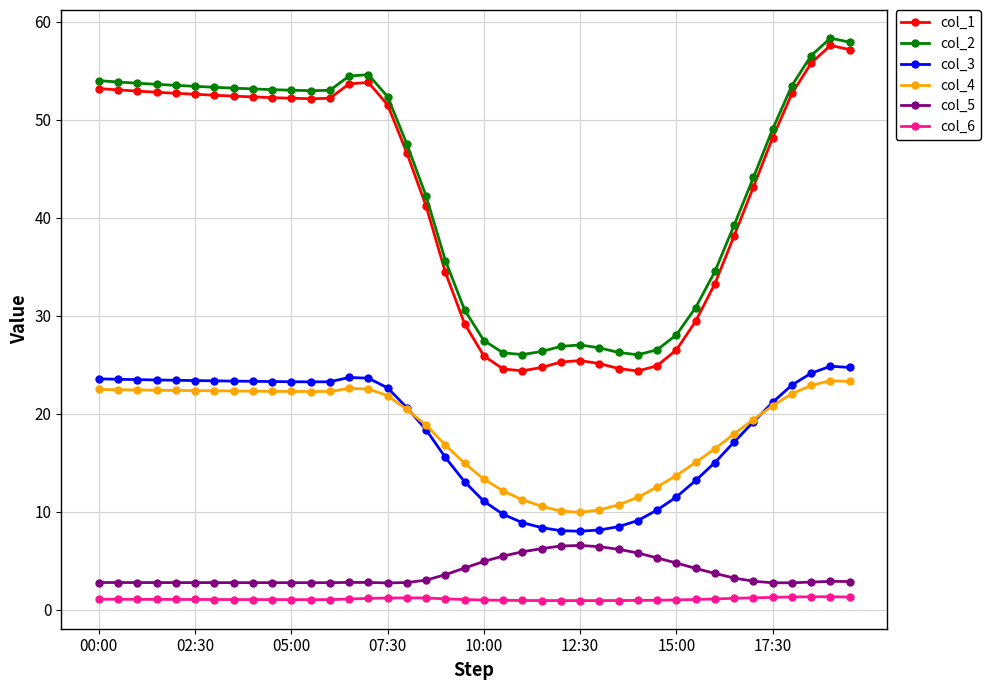

What is the lowest value of the col_4 series?

10.0